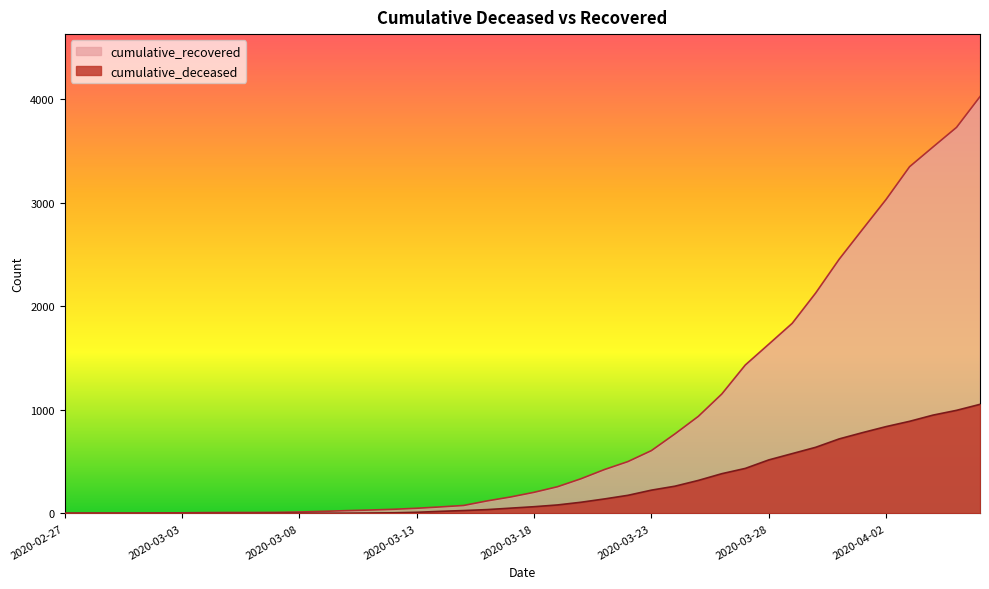

What position from the right is 2020-03-04?

34